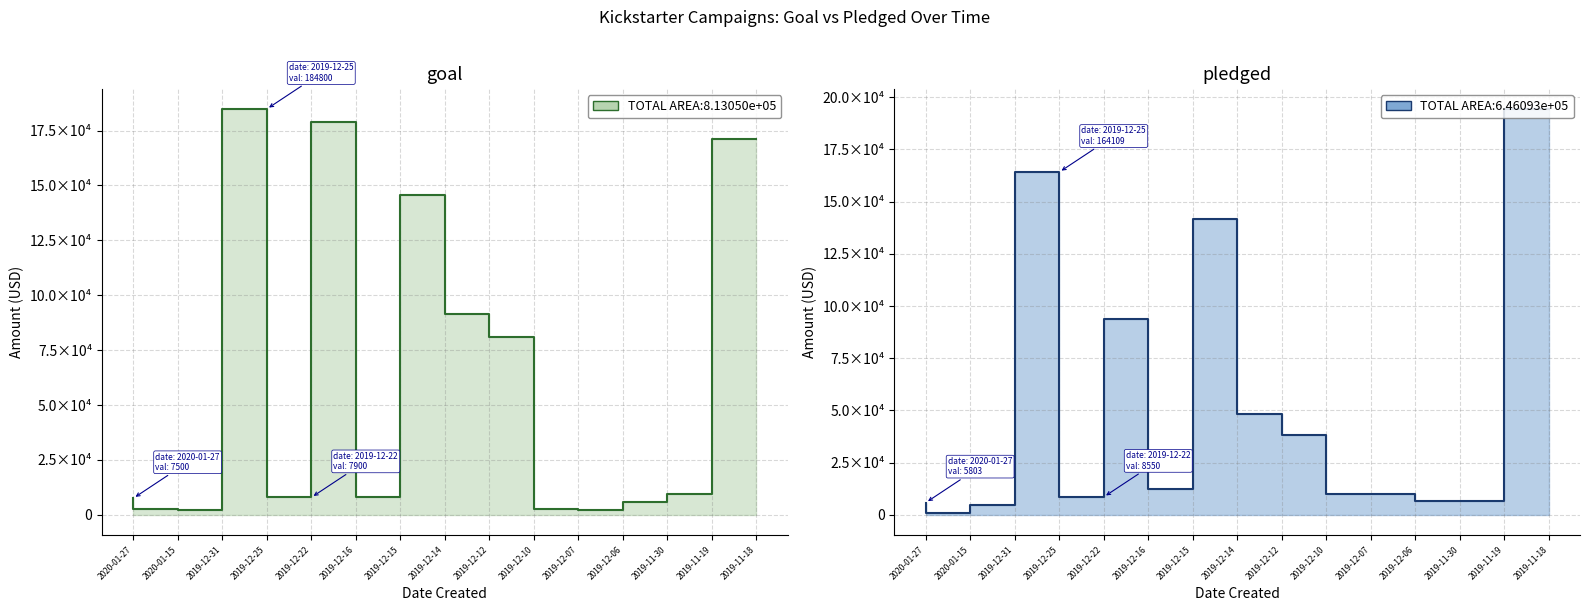

Is the value of pledged at 2019-11-30 greater than the value of goal at 2019-12-15?

No